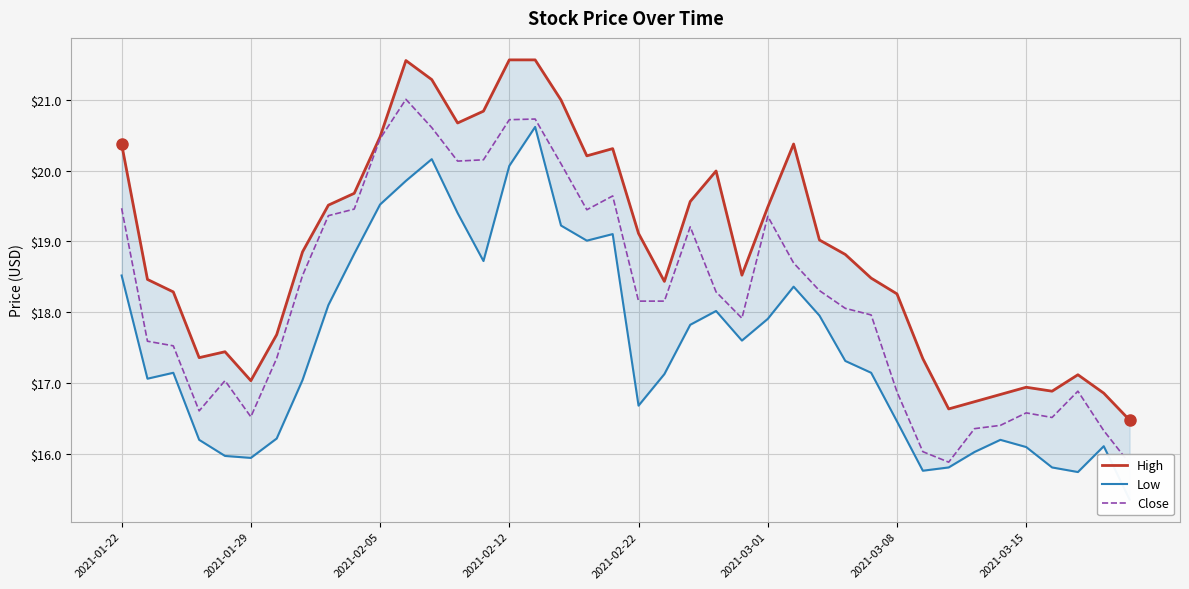

True or false: Close and High cross at least once.

False